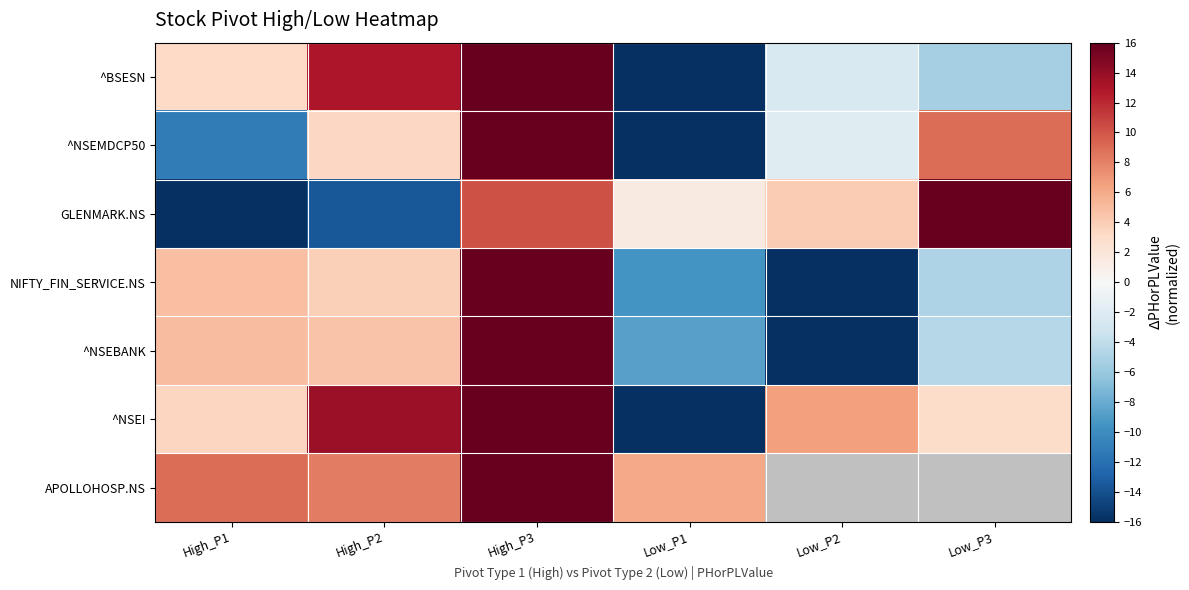

The ^NSEI series shows 16.0 at High_P3. True or false?

True